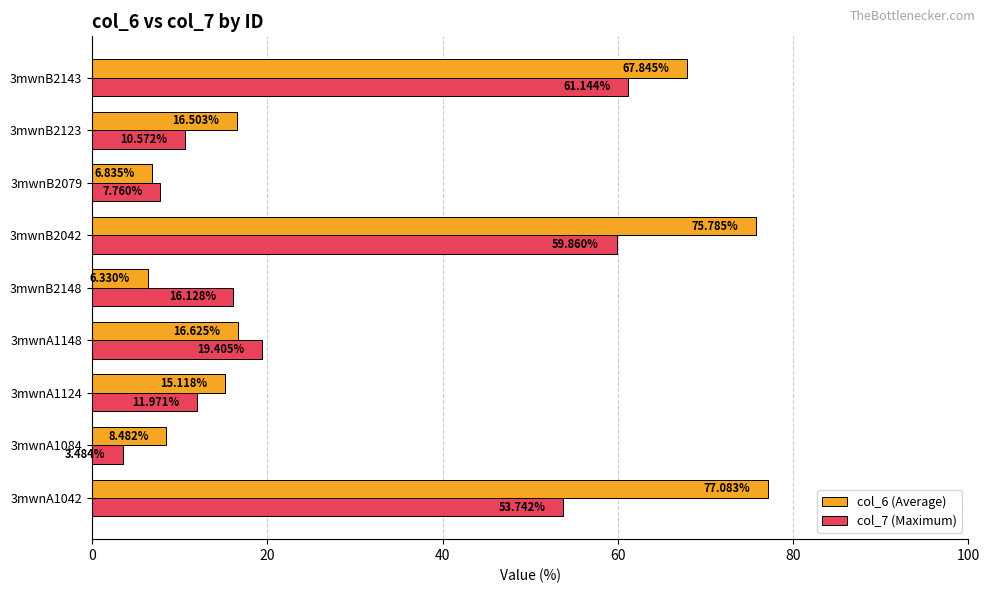

At which category is the sum across all series the highest?

3mwnB2042